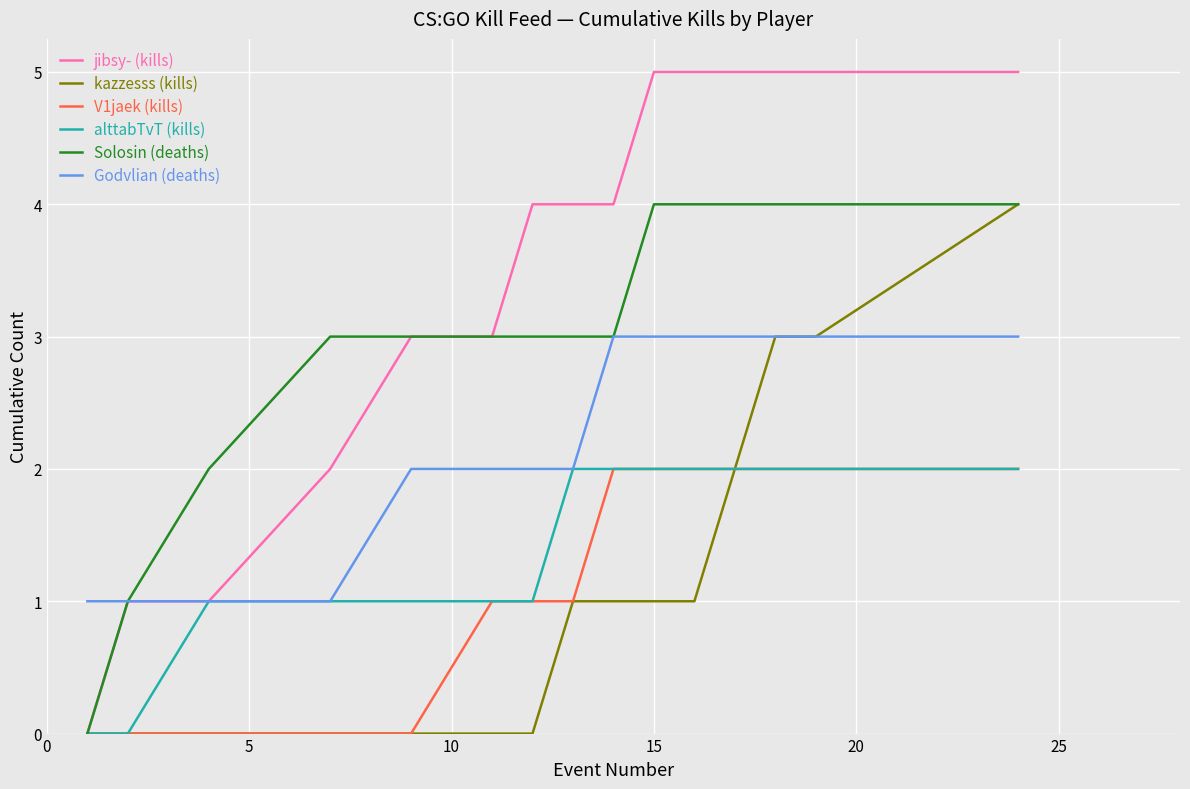

Reading left to right, transcribe all the data shown in this chart.

jibsy- (kills): 0	1	1	2	3	3	4	4	4	5	5	5	5	5	5
kazzesss (kills): 0	0	0	0	0	0	0	1	1	1	1	2	3	3	4
V1jaek (kills): 0	0	0	0	0	1	1	1	2	2	2	2	2	2	2
alttabTvT (kills): 0	0	1	1	1	1	1	2	2	2	2	2	2	2	2
Solosin (deaths): 0	1	2	3	3	3	3	3	3	4	4	4	4	4	4
Godvlian (deaths): 1	1	1	1	2	2	2	2	3	3	3	3	3	3	3